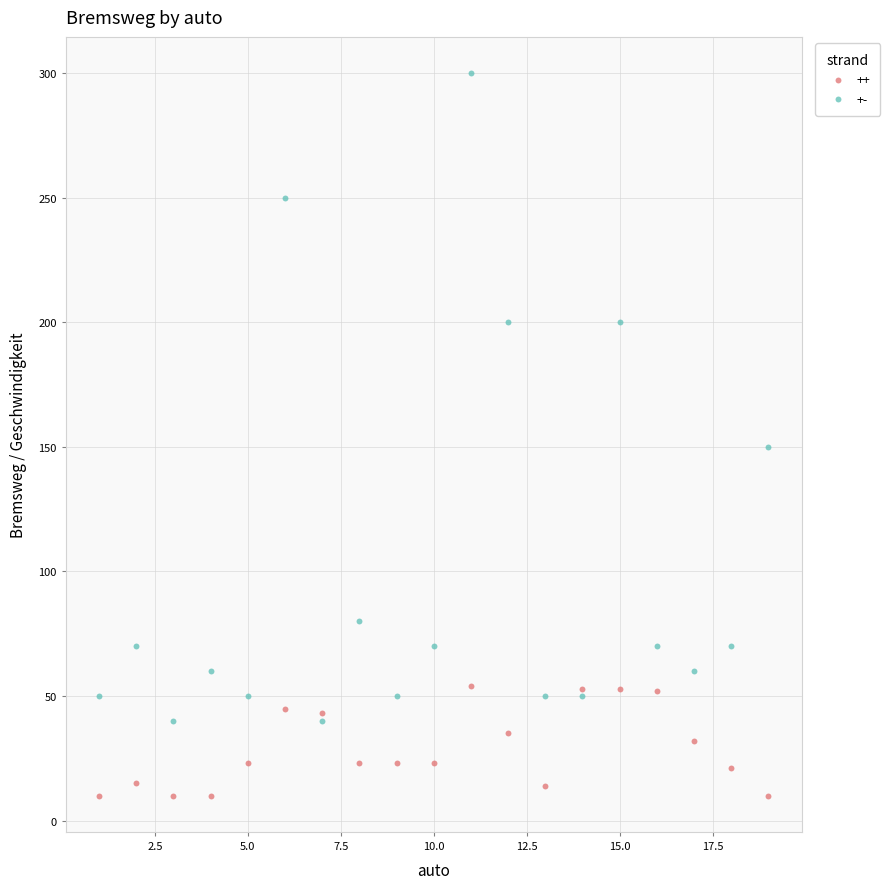

What are all the series names shown in the legend?

++, +-